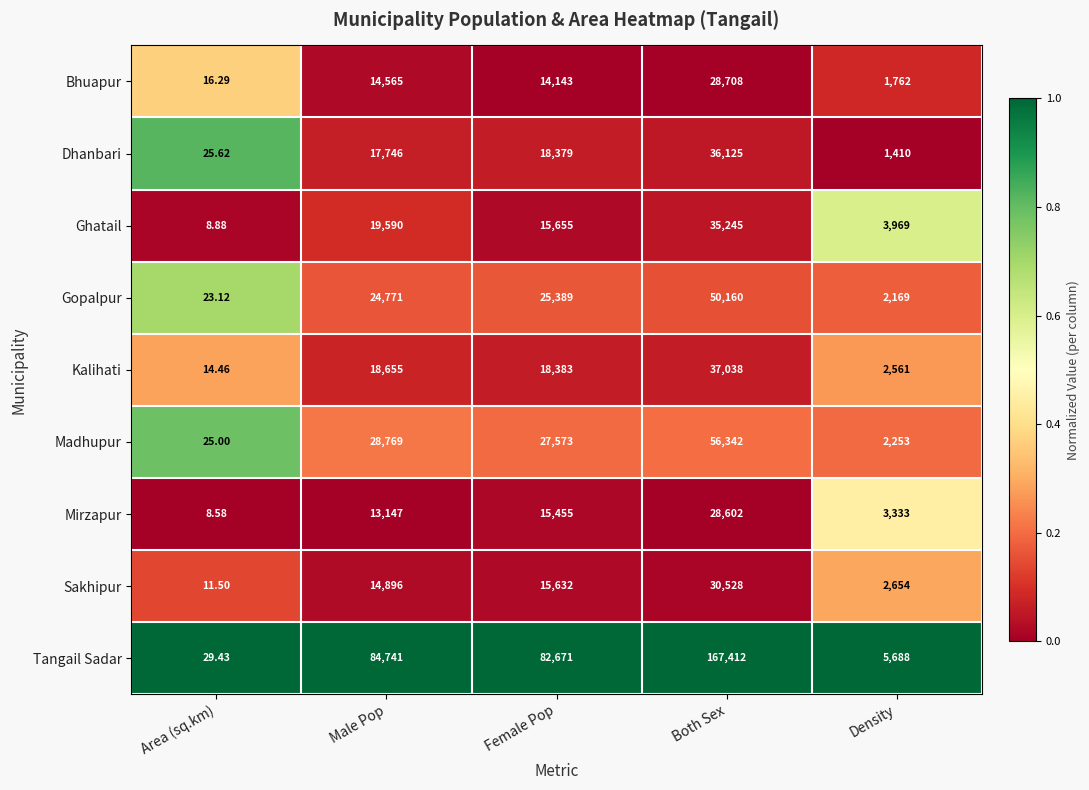

At which category is the sum across all series the highest?

Both Sex